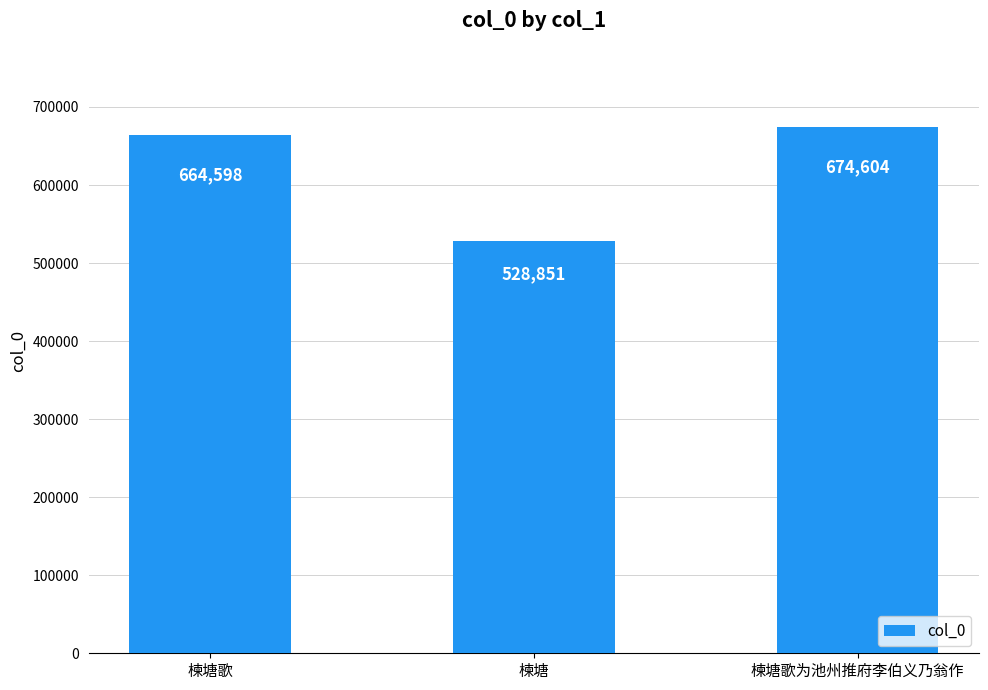

Reading left to right, list all the values displayed in this chart.

楝塘歌=664598	楝塘=528851	楝塘歌为池州推府李伯义乃翁作=674604